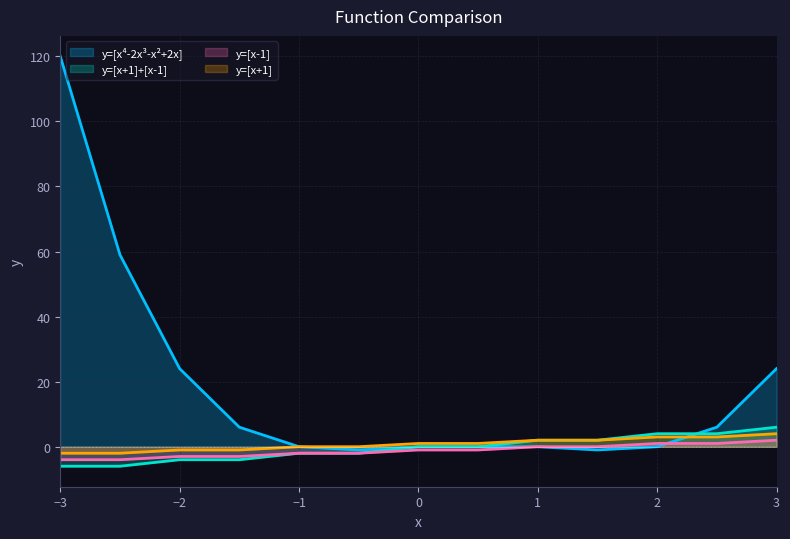

Between 3 and -2.5, which is larger?

-2.5